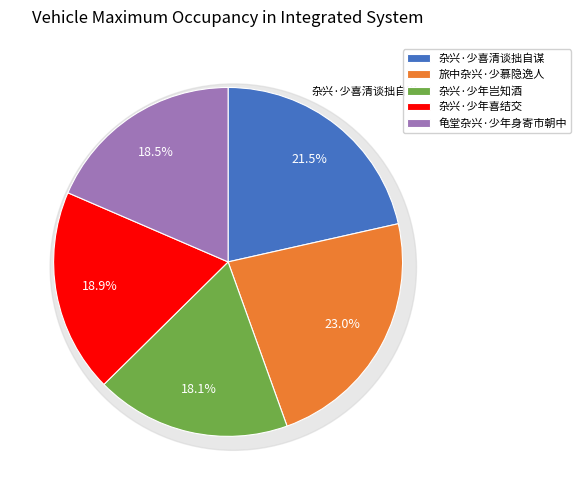

To the nearest percent, what percentage of the pie is 杂兴·少喜清谈拙自谋?

21%